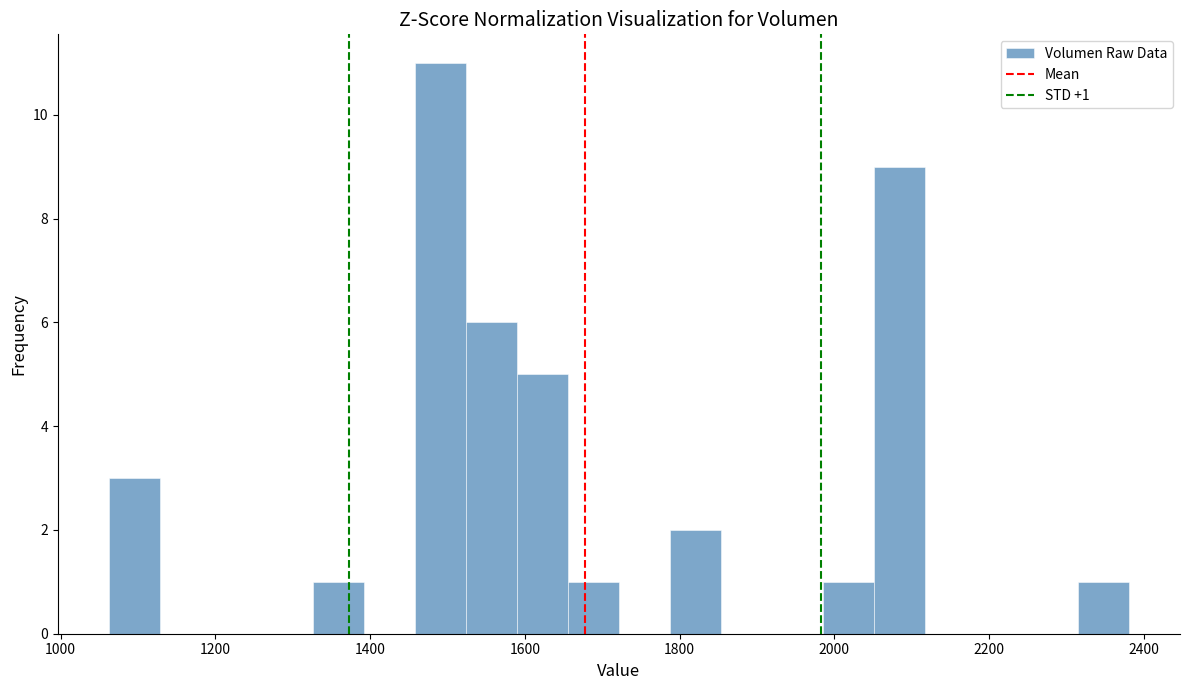

Read against the x-axis, roughly where is the centre of the tallest bar?

1500